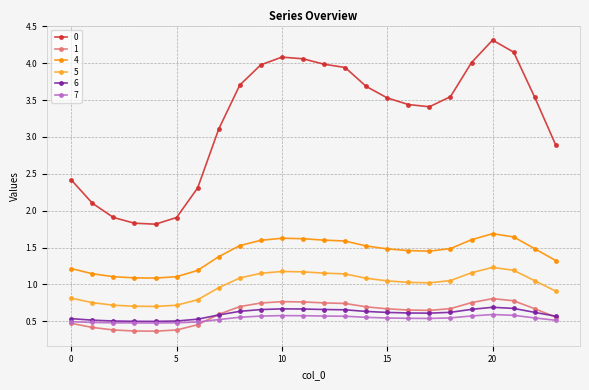

True or false: 4 and 7 cross at least once.

False